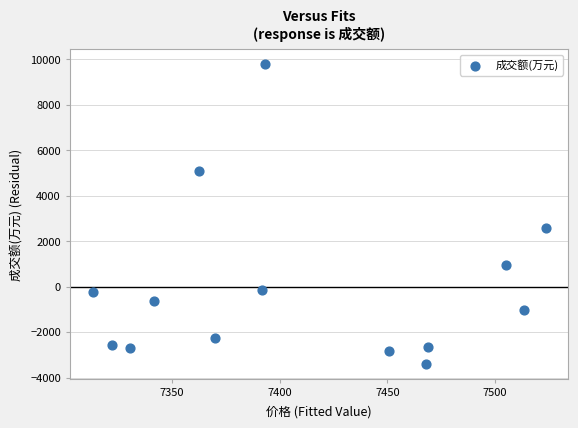

What is the range of Y values (max minus min)?

13182.9